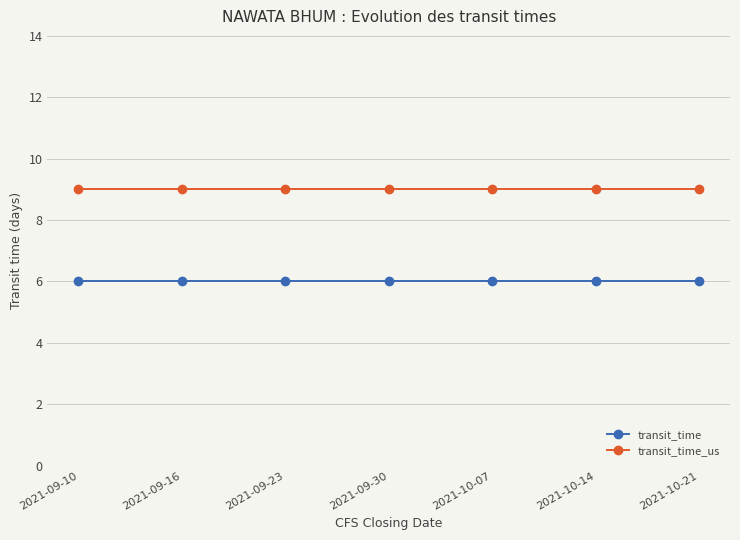

What is the highest value of the transit_time_us series?

9